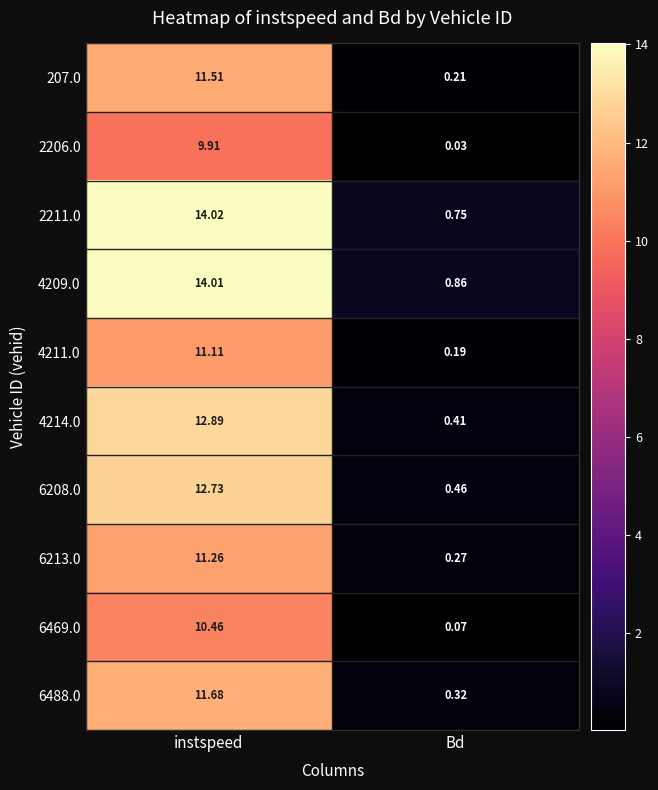

List the series in order of their peak value, lowest first.

2206.0, 6469.0, 4211.0, 6213.0, 207.0, 6488.0, 6208.0, 4214.0, 4209.0, 2211.0